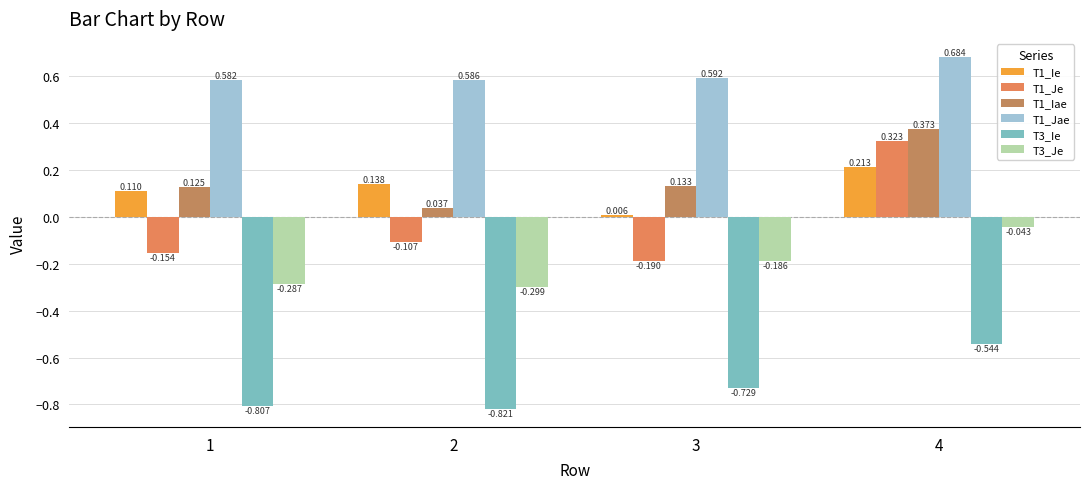

Is the value of T1_Je at 2 greater than the value of T1_Jae at 2?

No